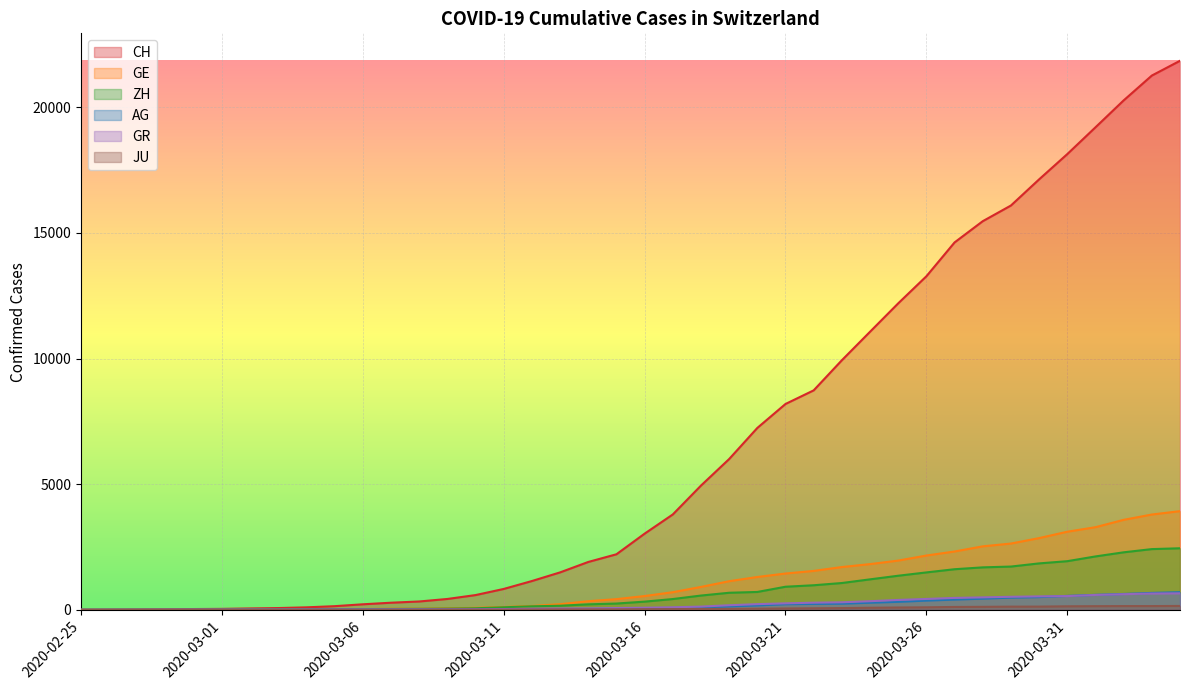

At which label does AG reach its peak?

2020-04-04